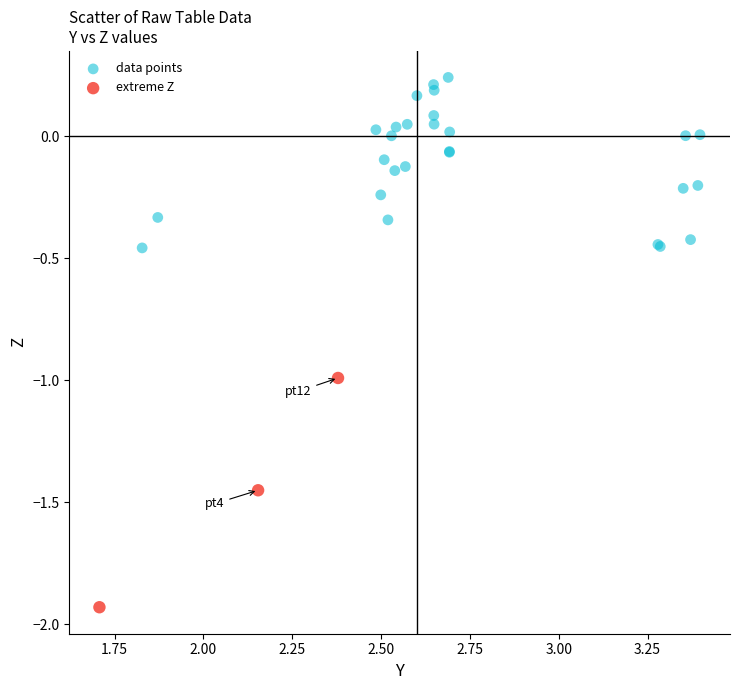

Which series contains the lowest Y value?

extreme Z